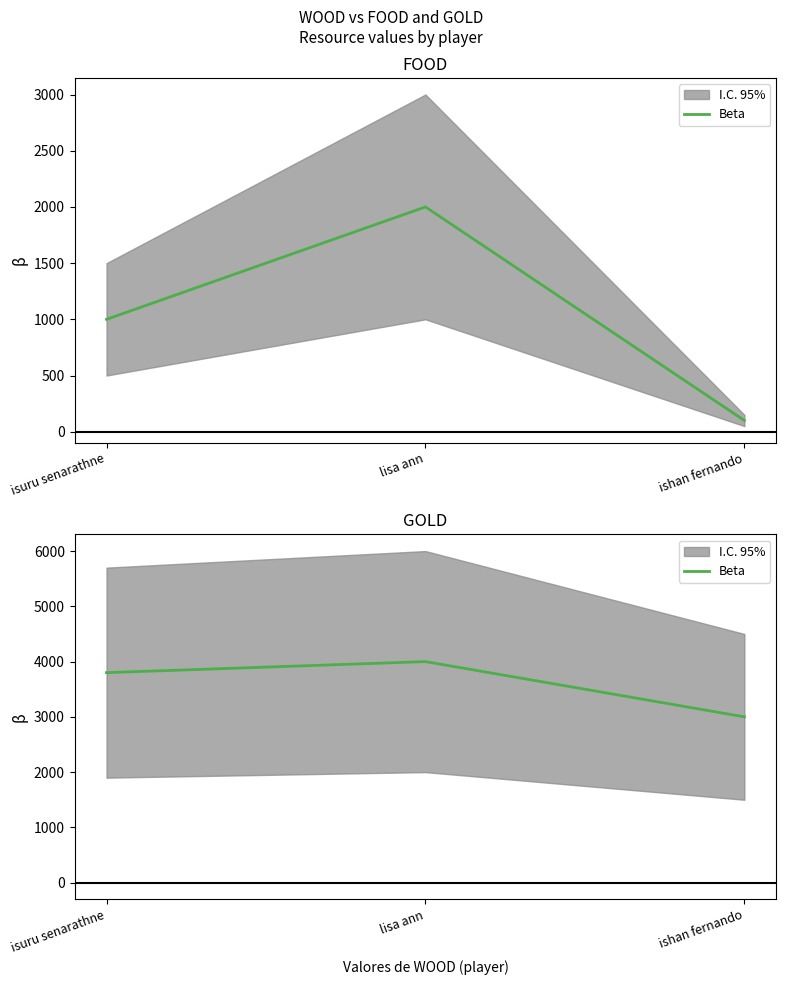

Where is the data nearest to the value 3500?

isuru senarathne